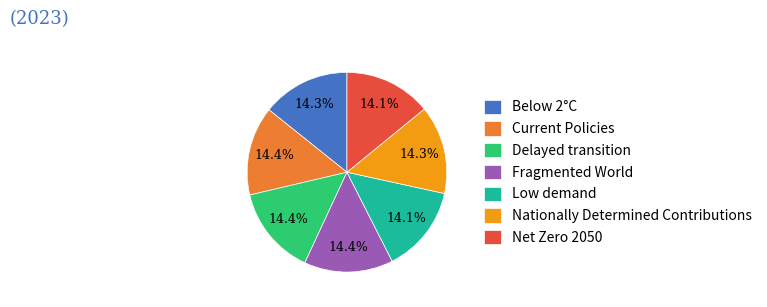

What portion of the pie excludes Nationally Determined Contributions?

85.7%